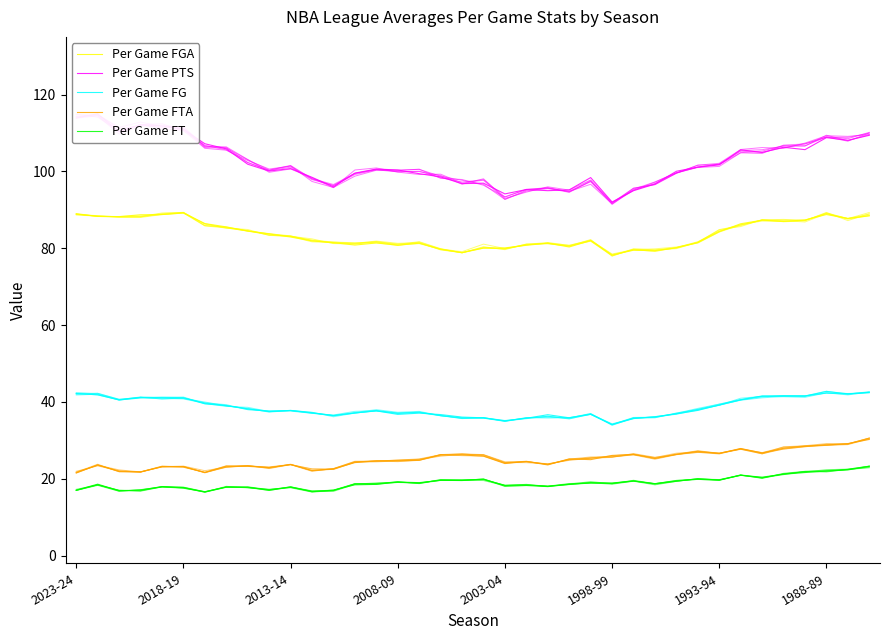

What is the difference between the maximum and minimum values in the Per Game PTS series?

23.0